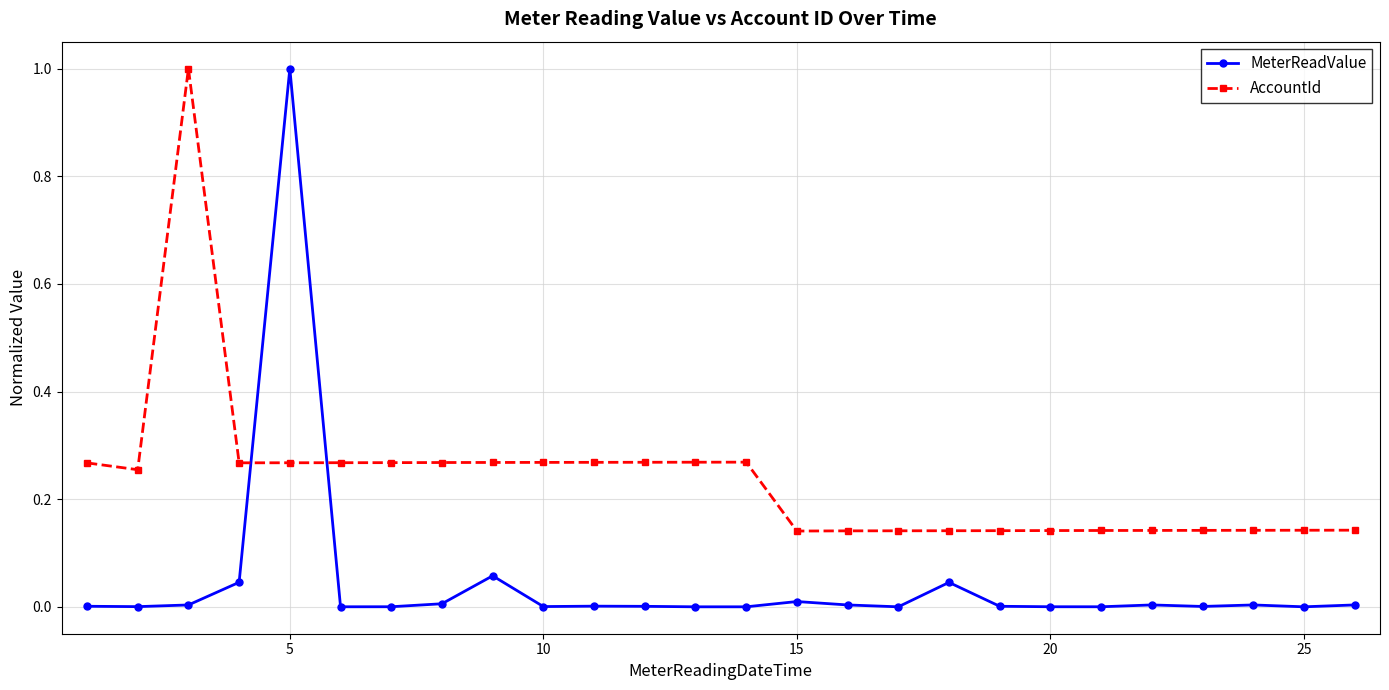

Count the number of data series in this chart.

2